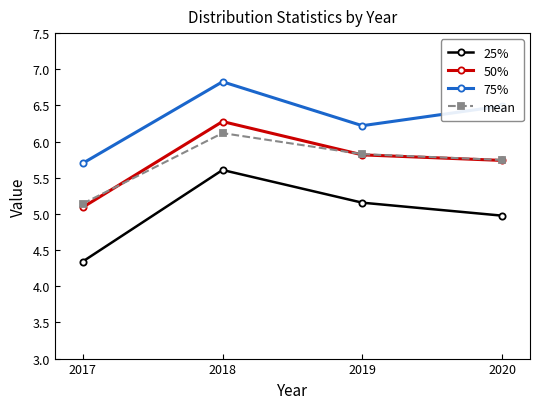

True or false: 50% and 75% cross at least once.

False